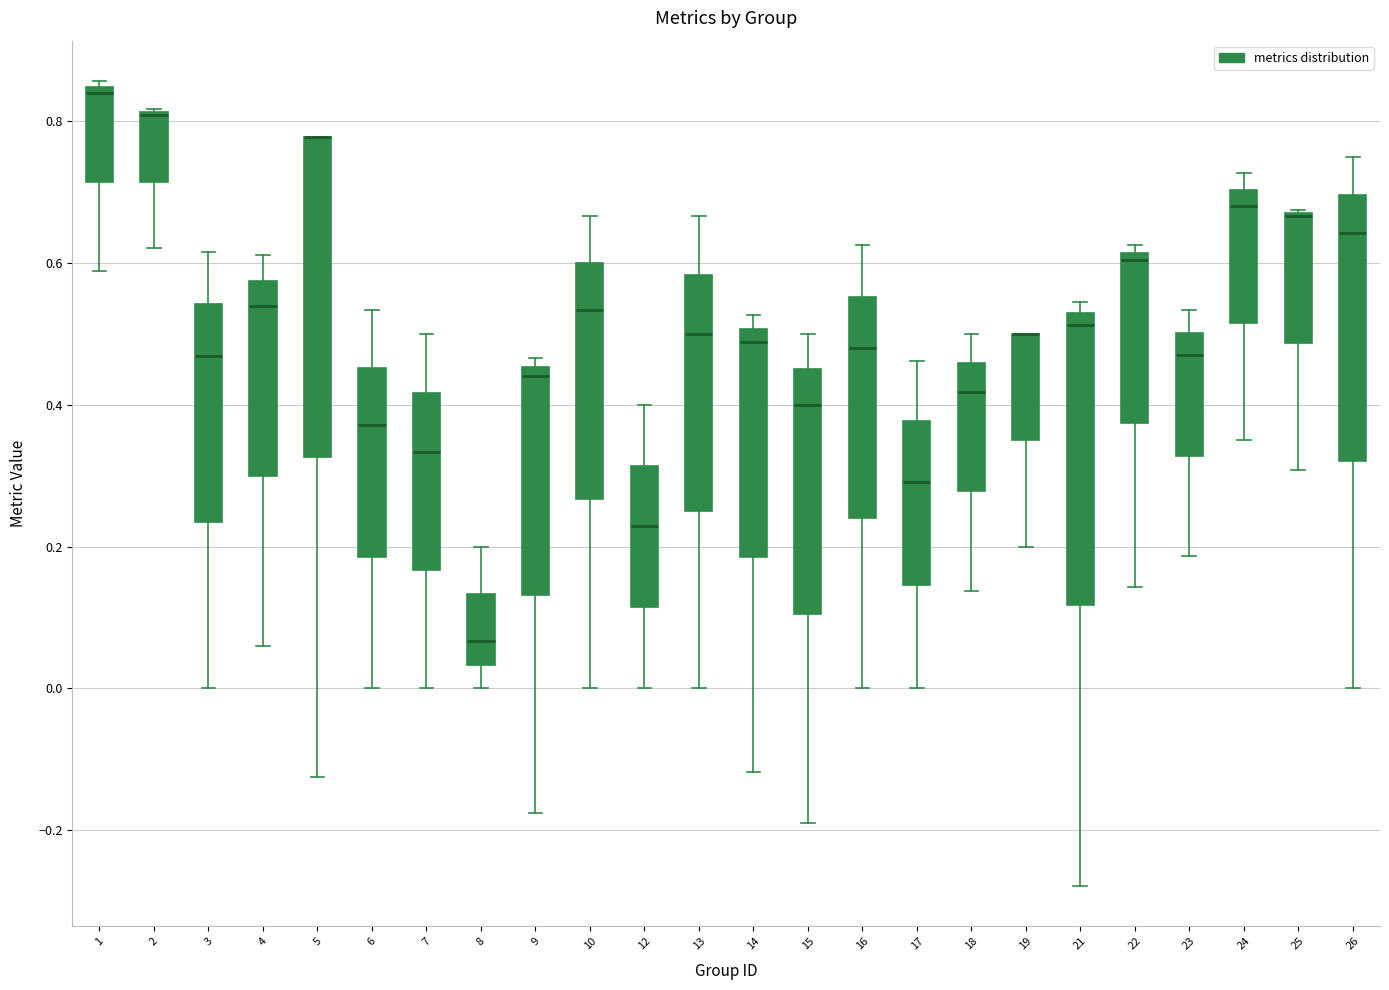

Where does the median line of the box at x = 10 sit on the y-axis? The values are not printed on the chart, so give them approximately, as read against the axis.

0.54